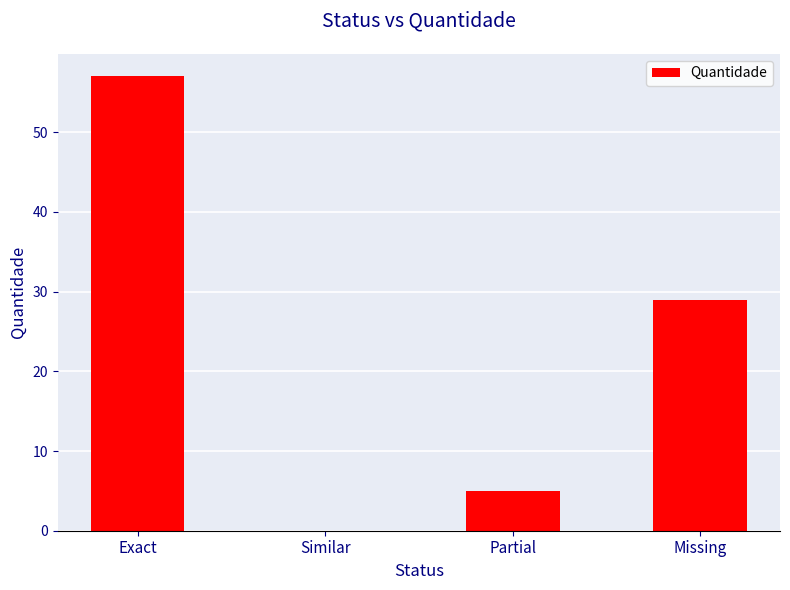

What is the greatest value displayed?

57